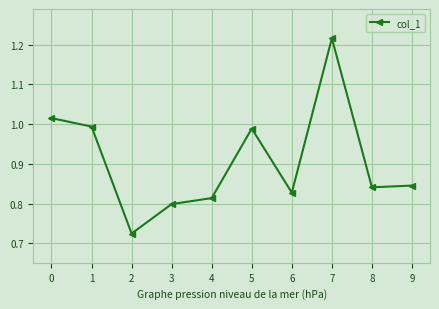

Is it true that the value at 9 is 0.8?

True